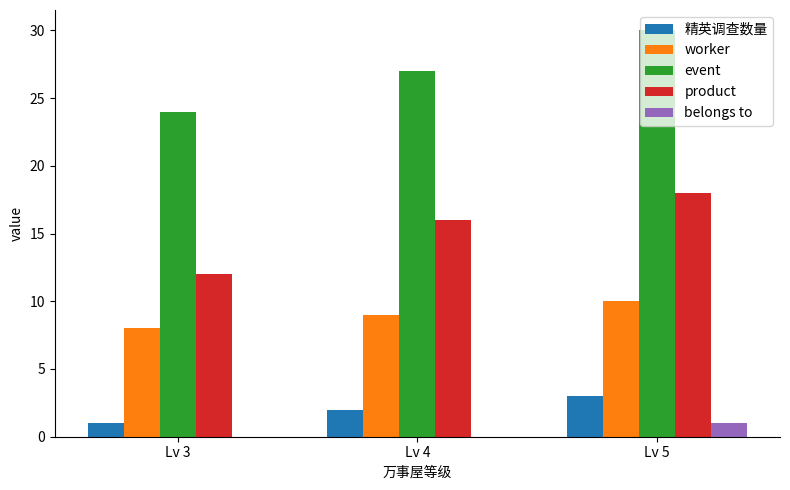

What is the average value of the event series?

27